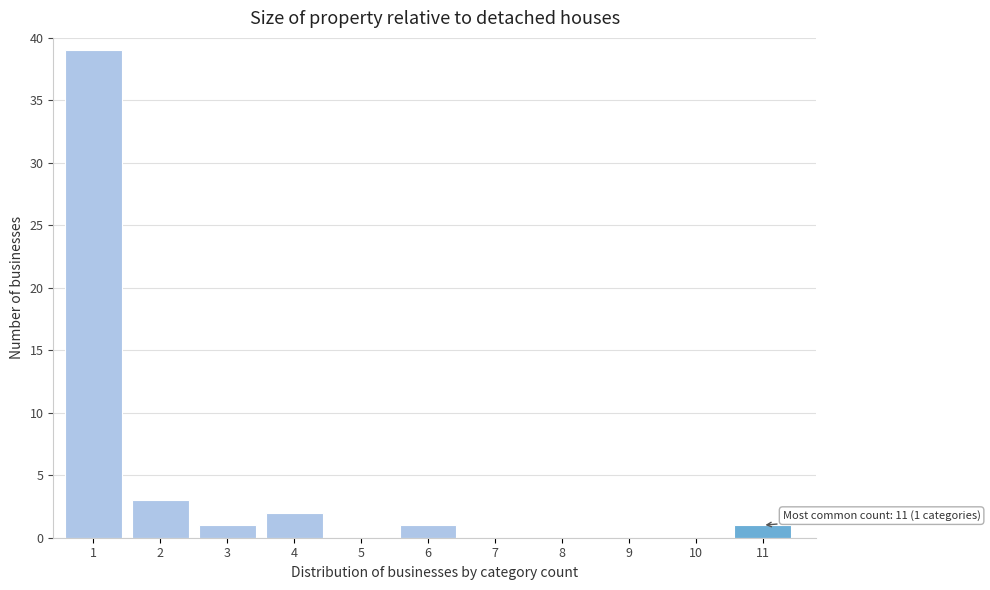

Reading left to right, what are all the values shown in this chart?

1=39	2=3	3=1	4=2	5=0	6=1	7=0	8=0	9=0	10=0	11=1